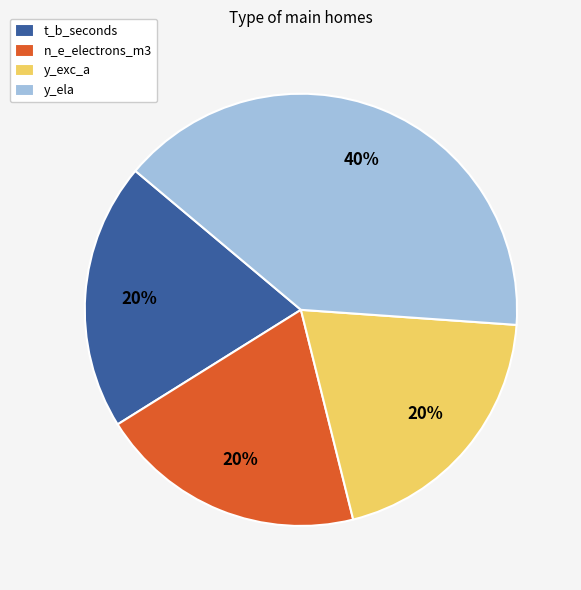

To the nearest percent, what is the difference between the largest and smallest slice percentages?

20%